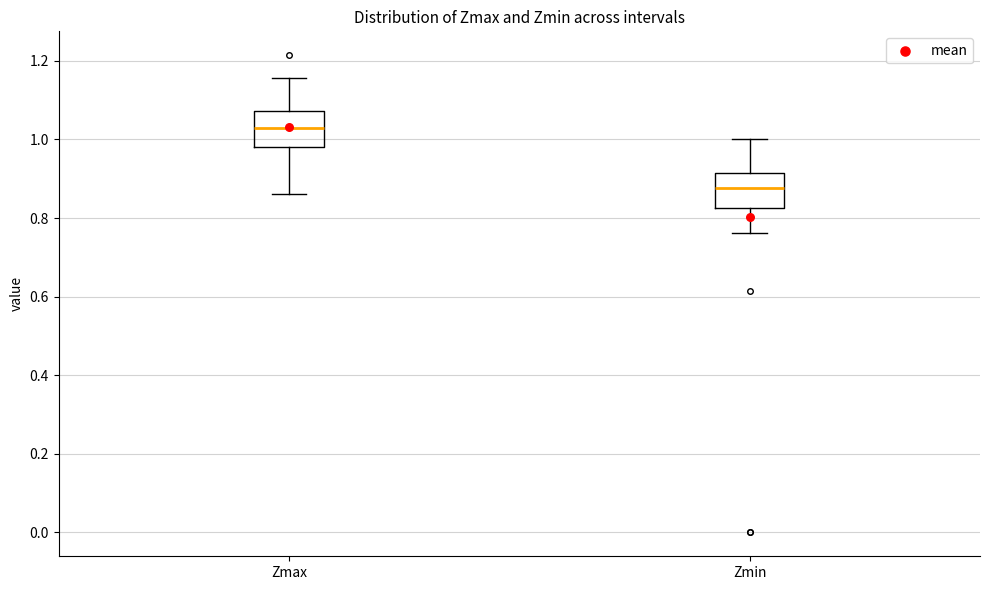

Where does the median line of the box for Zmax sit on the y-axis? The values are not printed on the chart, so give them approximately, as read against the axis.

1.02